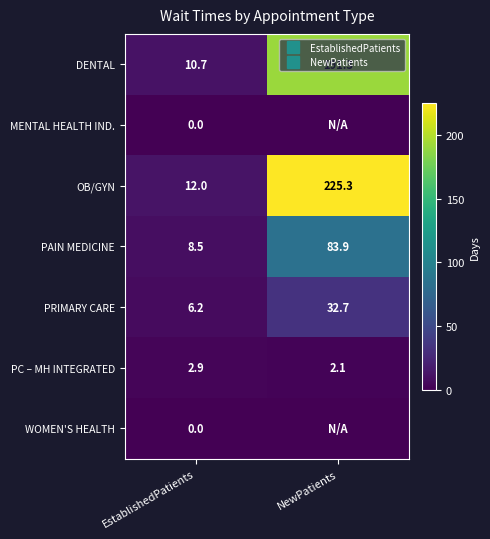

What is the sum of the PC – MH INTEGRATED values at EstablishedPatients and NewPatients?

5.0